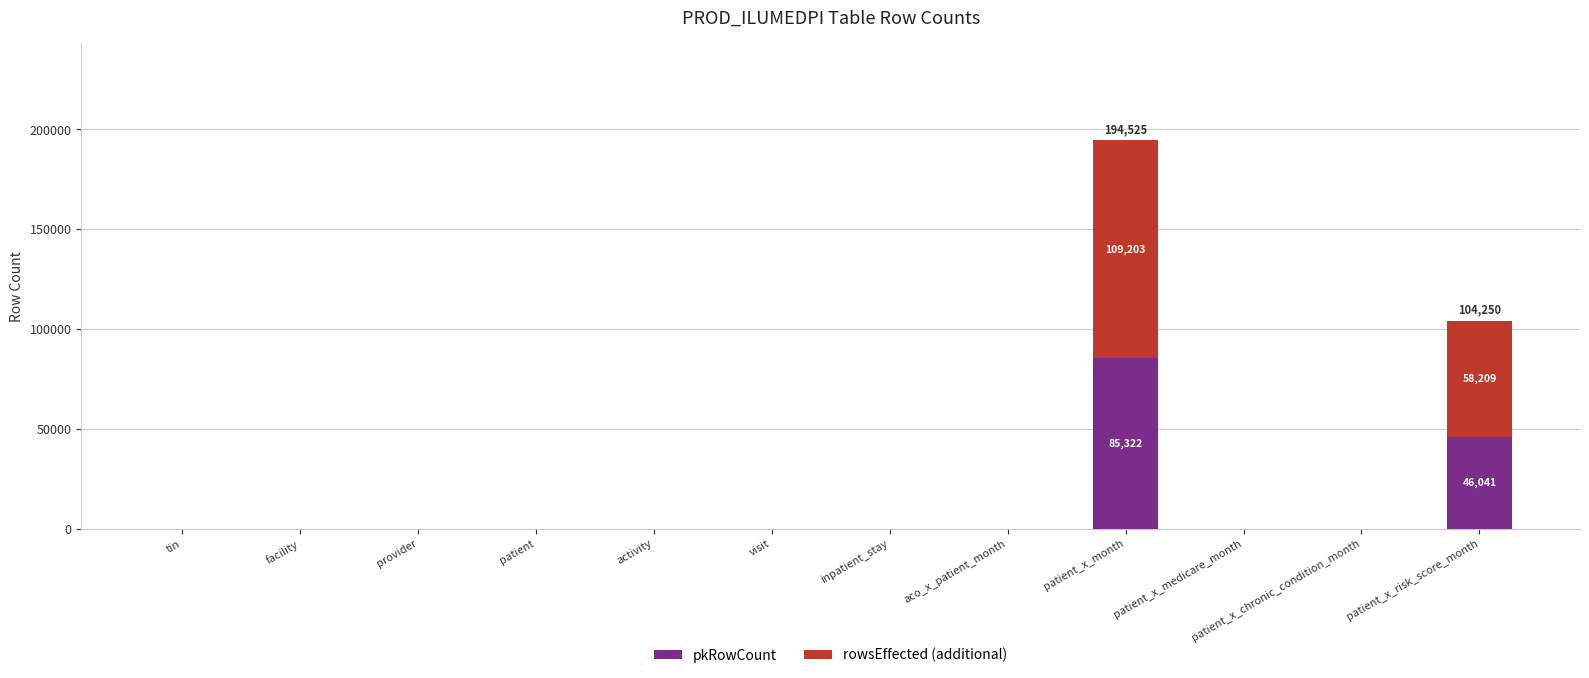

True or false: pkRowCount has a value of 0 at inpatient_stay.

True